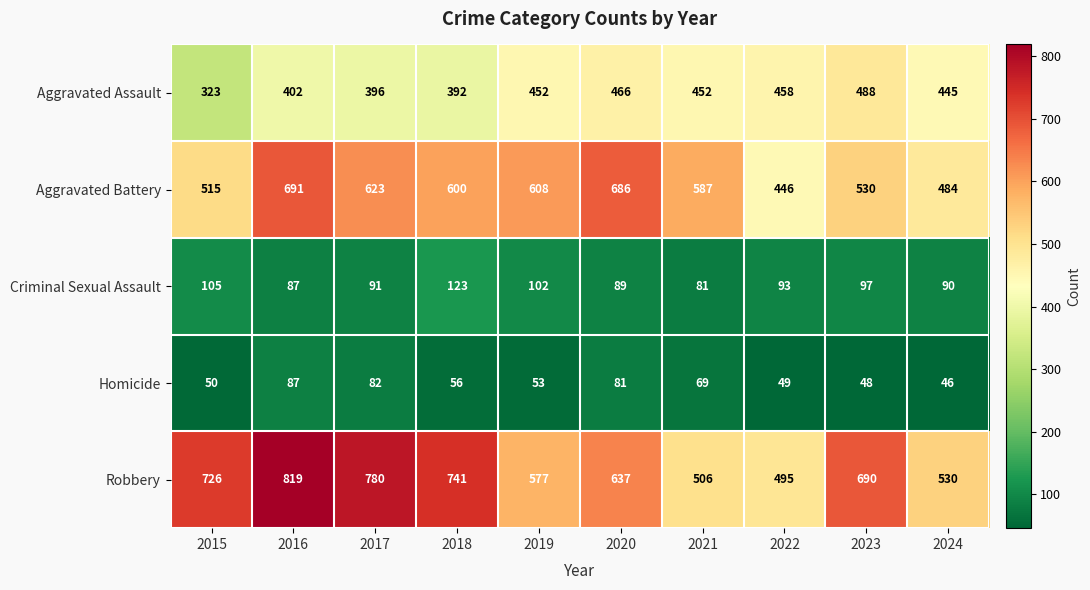

What is the difference between the Aggravated Battery values at 2023 and 2024?

46